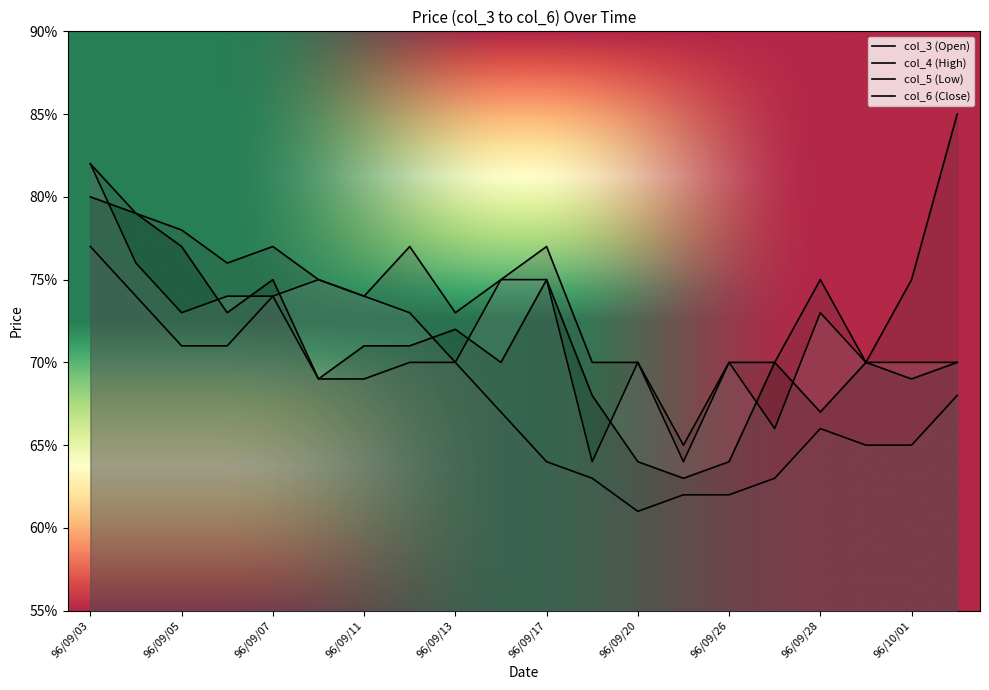

What position from the left is 96/09/17?

11